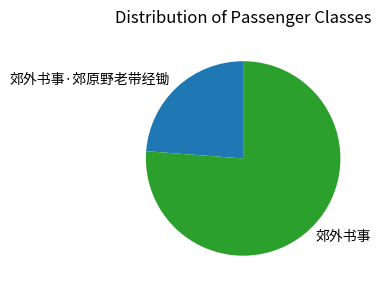

Is the sum of 郊外书事 and 郊外书事·郊原野老带经锄 greater than half?

Yes